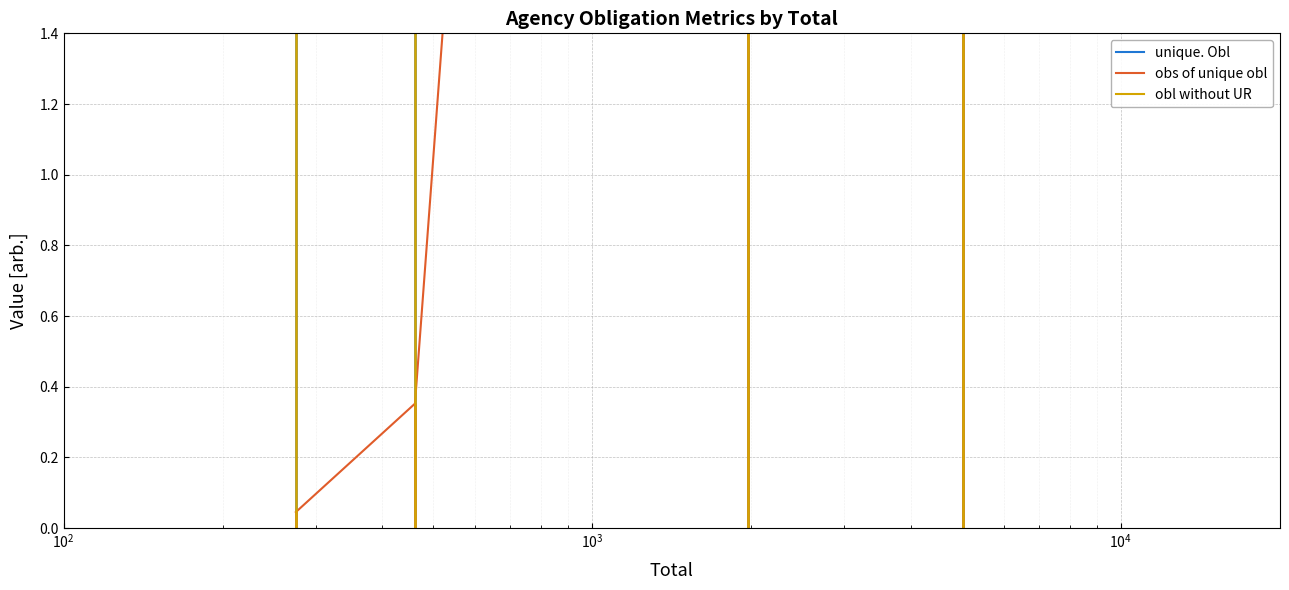

The obl without UR series shows 260.8 at $\mathdefault{10^{2}}$. True or false?

False